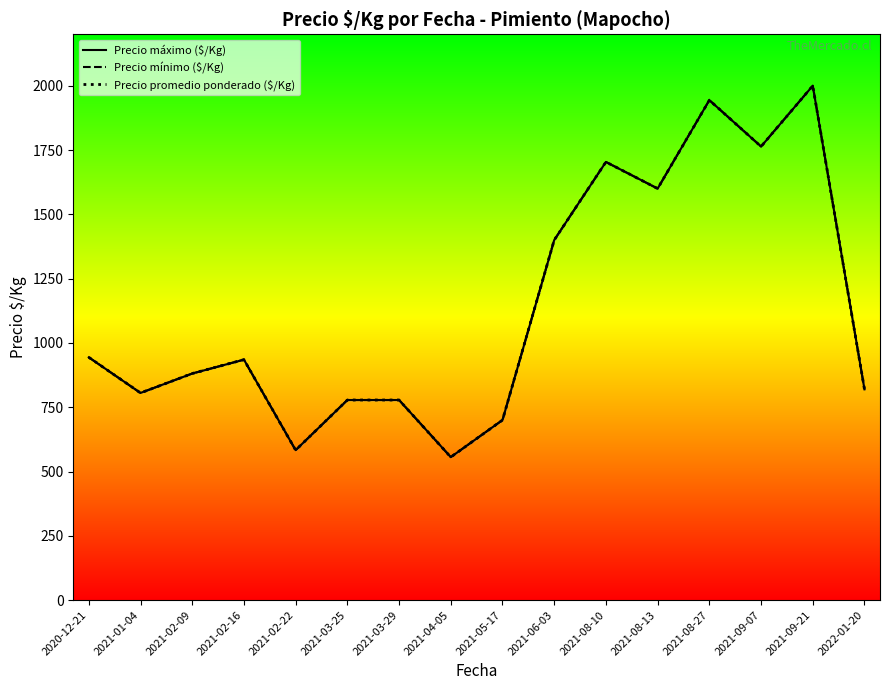

Read the Precio máximo ($/Kg) value at 2021-02-09.

881.0